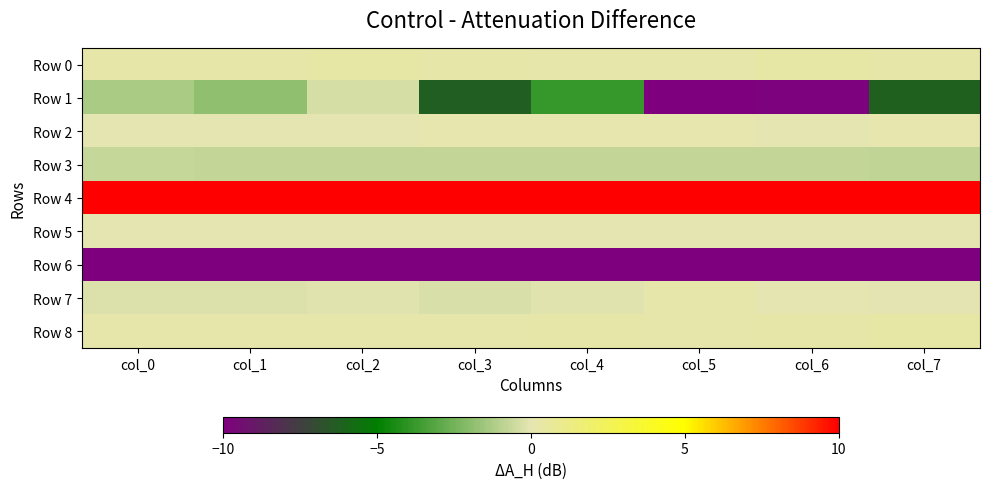

At which category does the chart reach its minimum across all series?

col_0